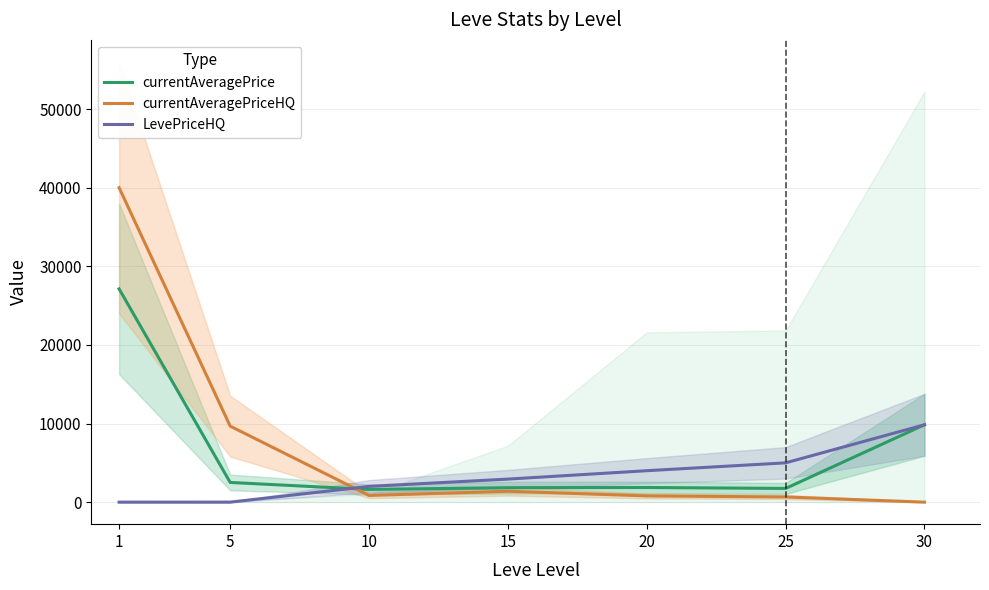

How many lines are shown in the chart?

3